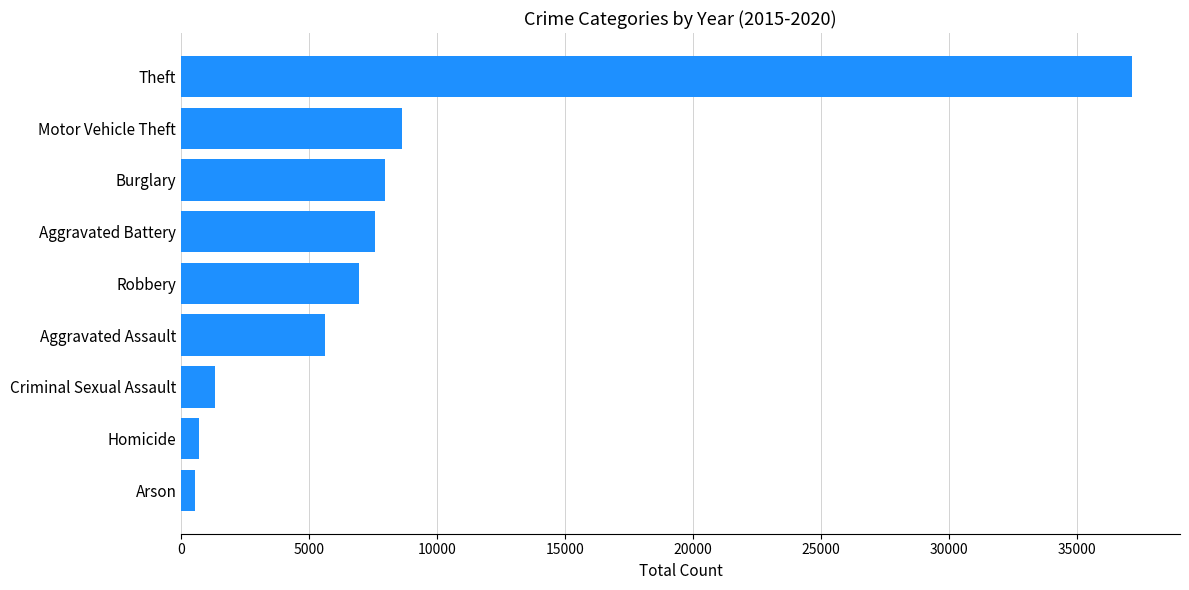

True or false: the data shows 13280 at Aggravated Battery.

False